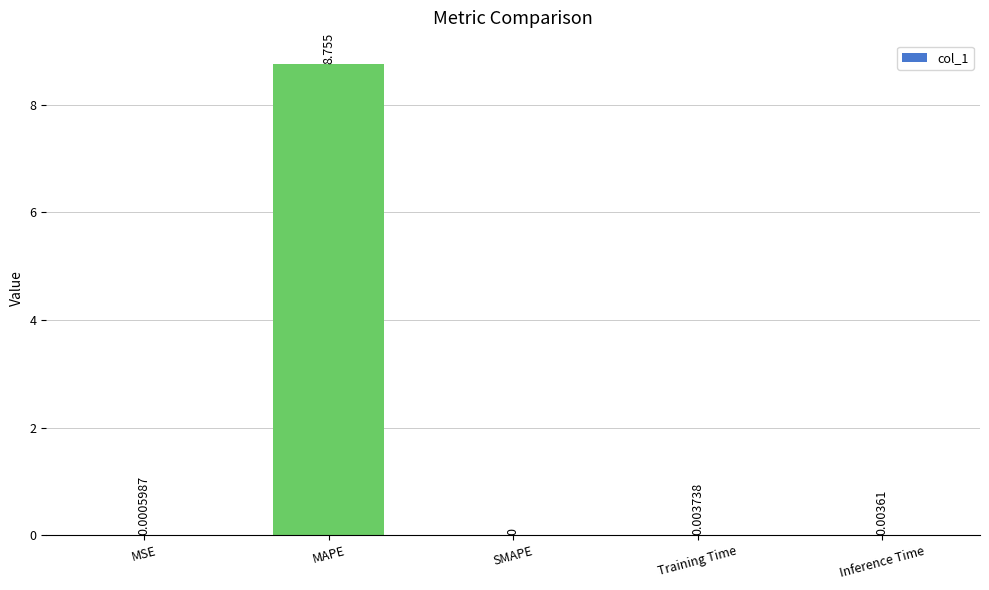

At which category does the chart reach its peak across all series?

MAPE